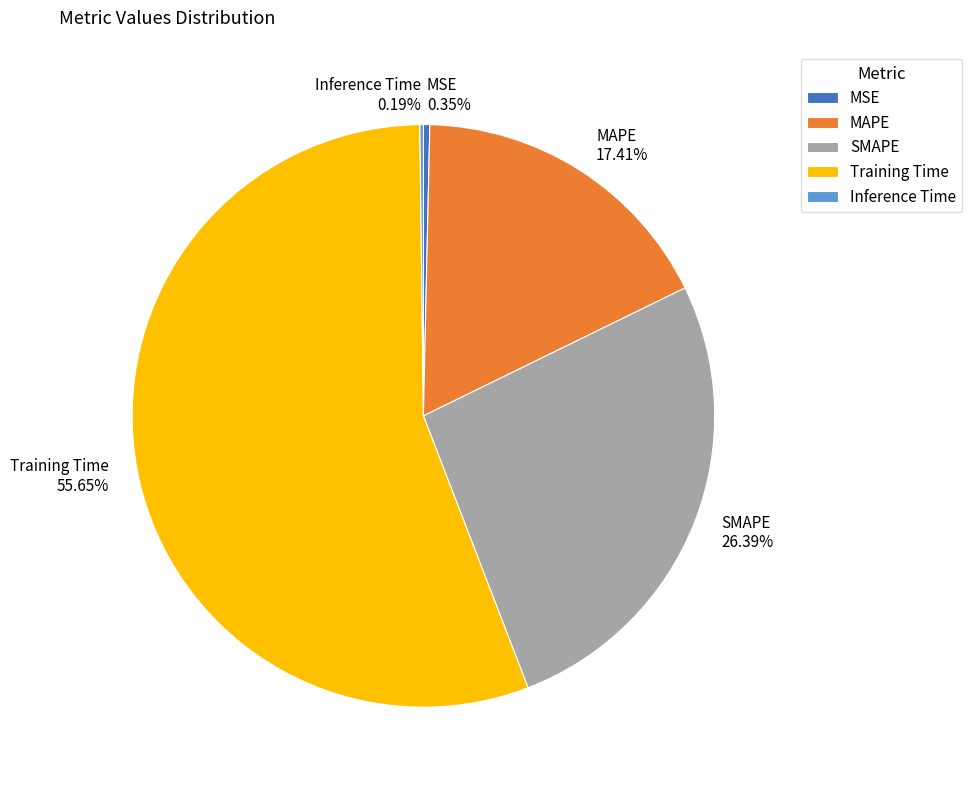

Combined, do Training Time and SMAPE account for over 50%?

Yes